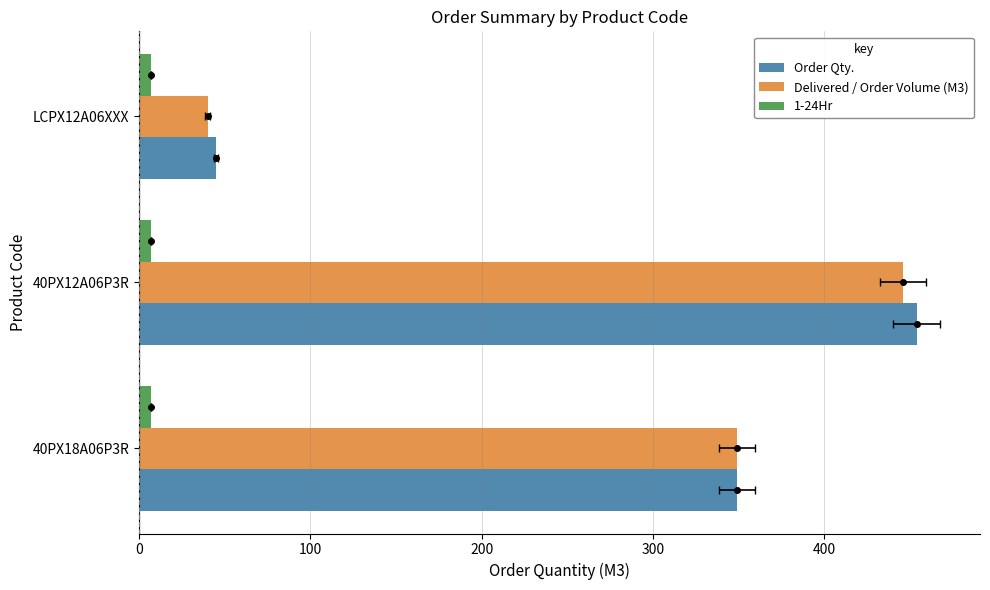

What is the difference between the maximum and minimum values in the Delivered / Order Volume (M3) series?

406.0